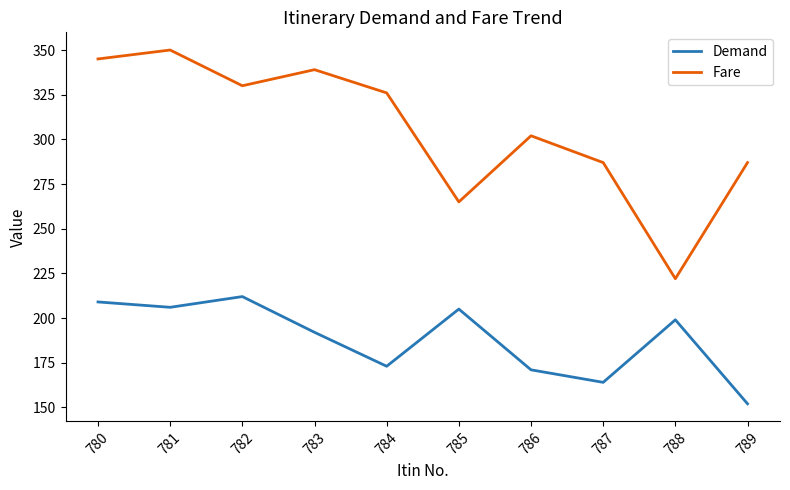

At 786, list the series in order from largest to smallest.

Fare, Demand